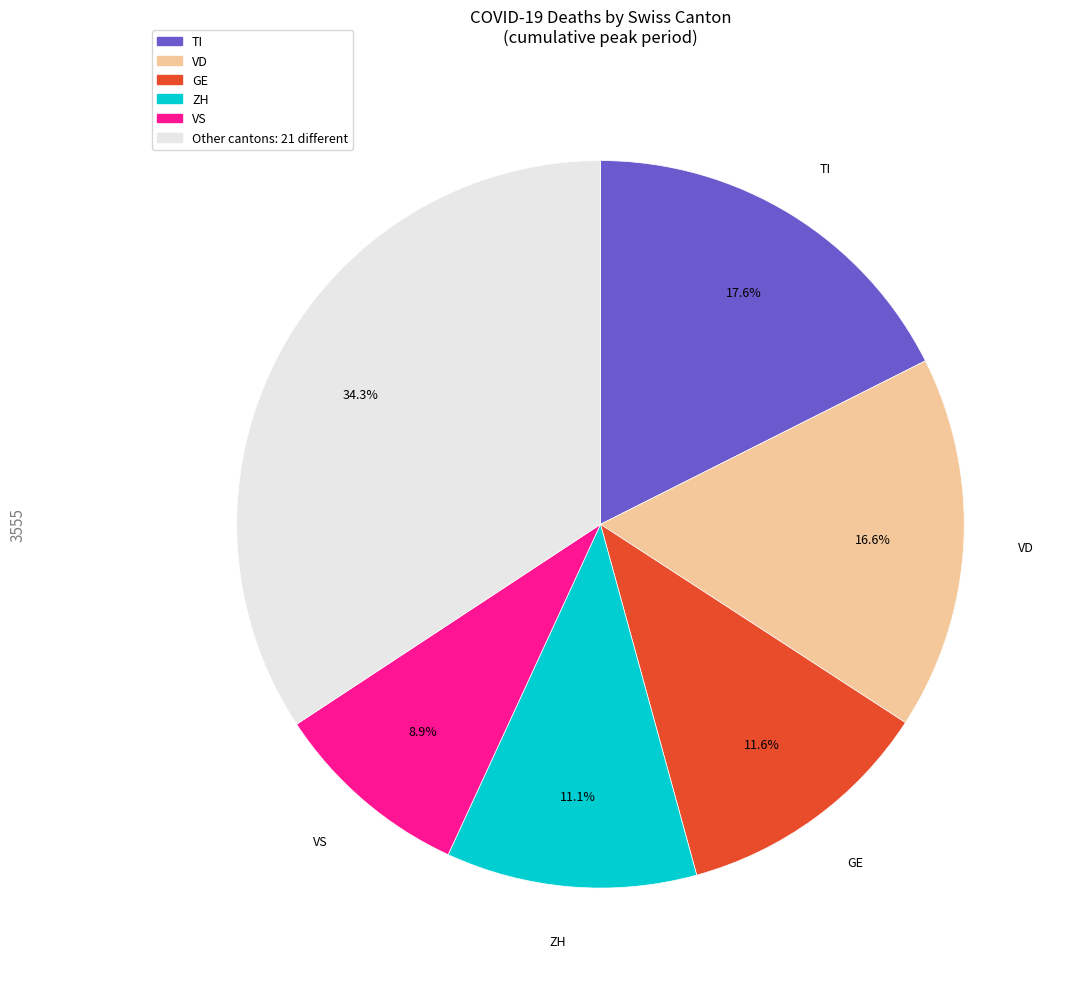

Is there a majority slice in this chart?

No